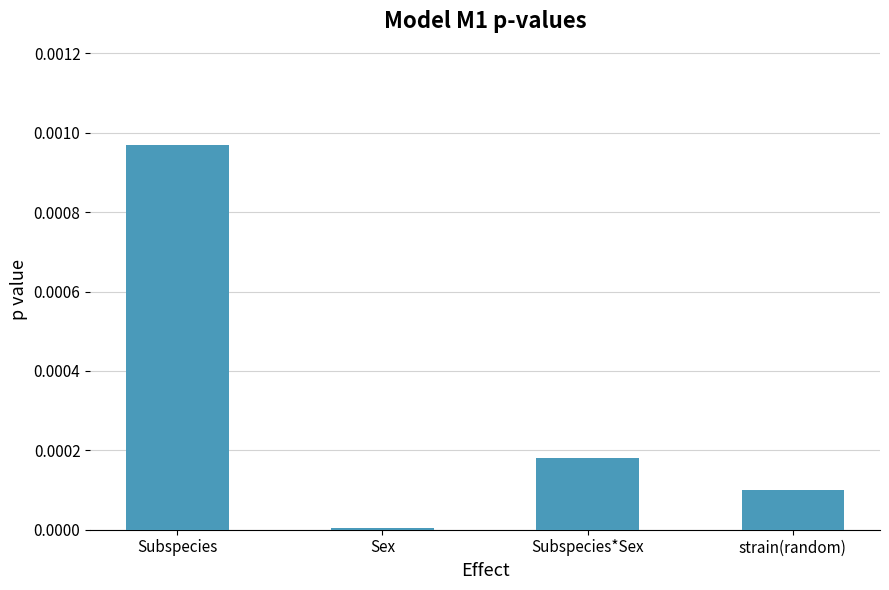

Rank the categories by value from lowest to highest.

Sex, strain(random), Subspecies*Sex, Subspecies